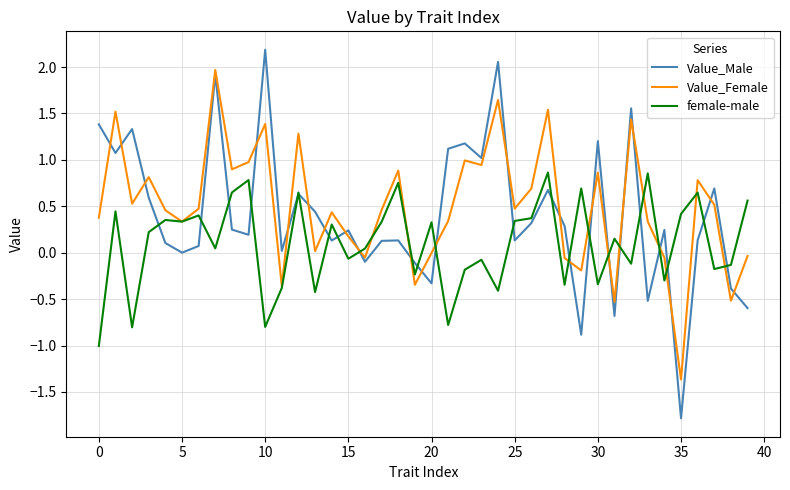

What is the highest value of the Value_Female series?

2.0